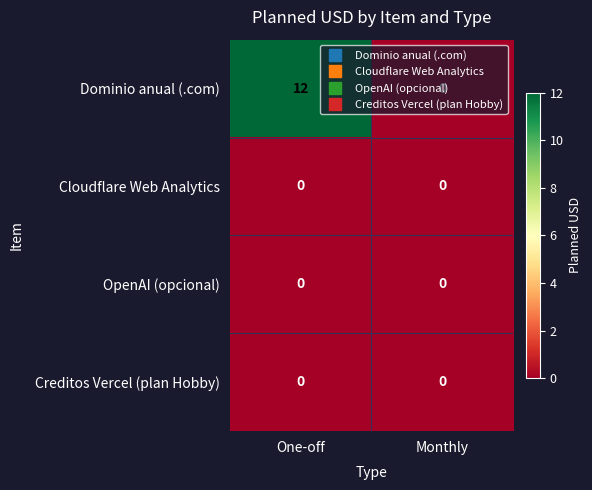

Which label corresponds to the largest value in the chart?

One-off